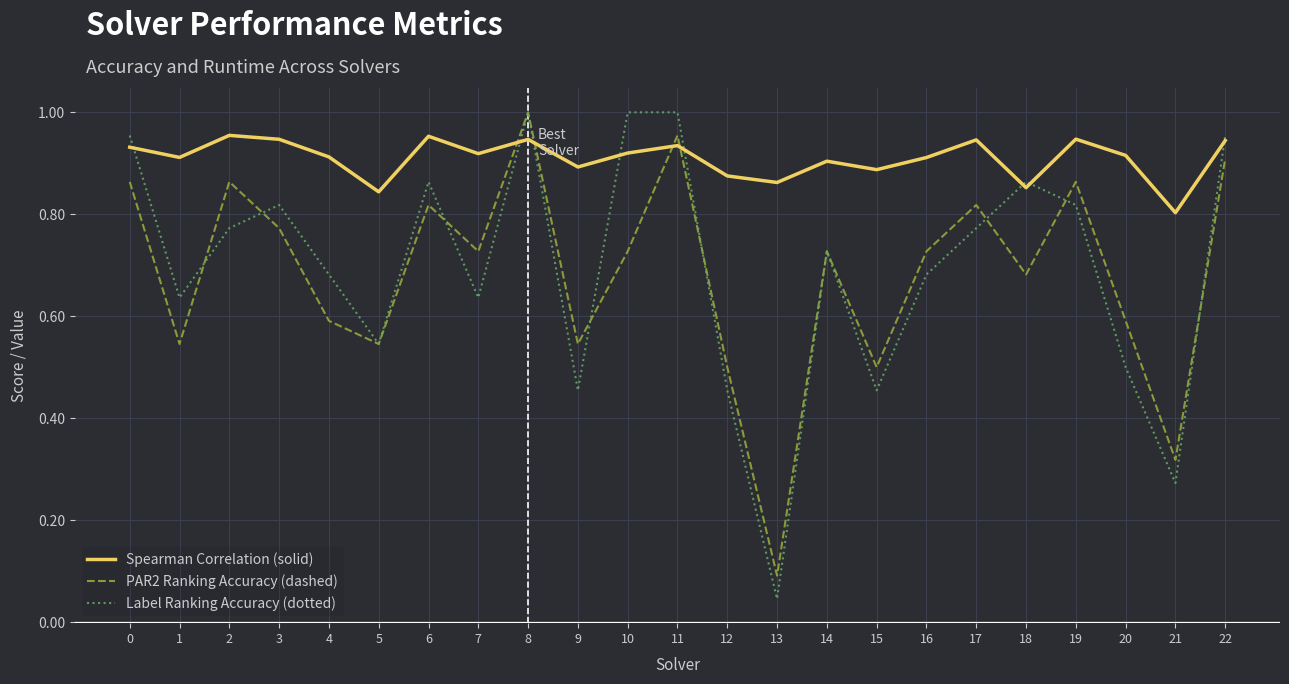

What is the sum of the Label Ranking Accuracy (dotted) values at 5 and 1?

1.2